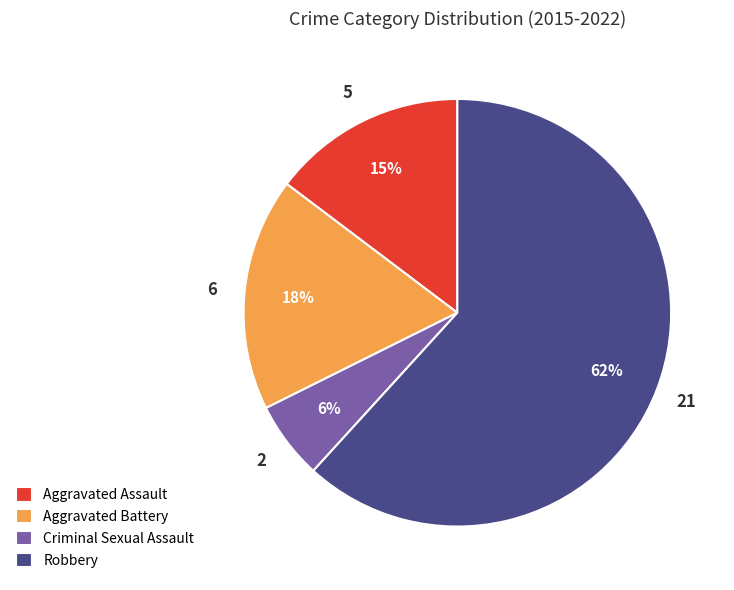

To the nearest percent, what is the difference between the Robbery and Aggravated Battery slice percentages?

44%